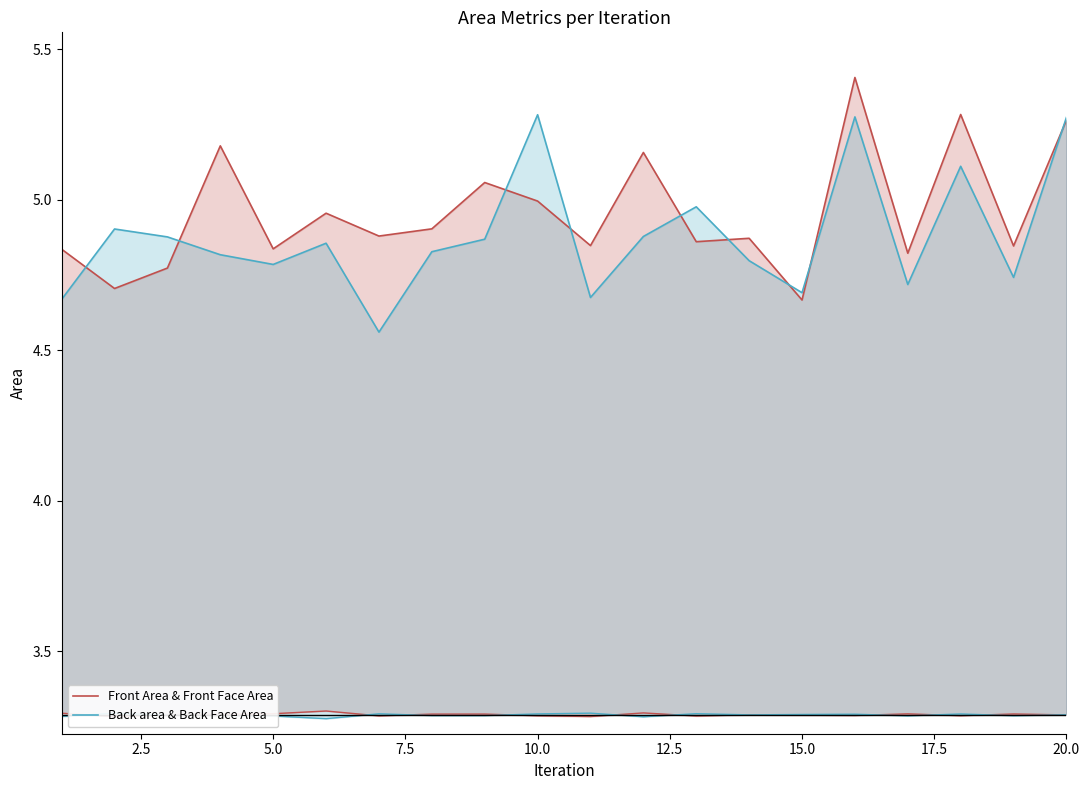

How many interior local peaks does the Front Area & Front Face Area series have?

7